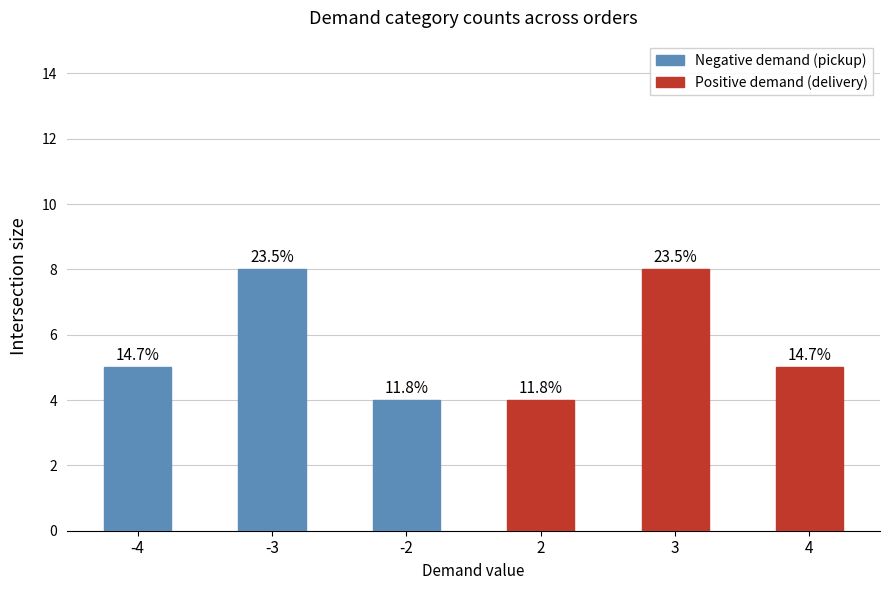

At which label does Negative demand (pickup) reach its minimum?

-2